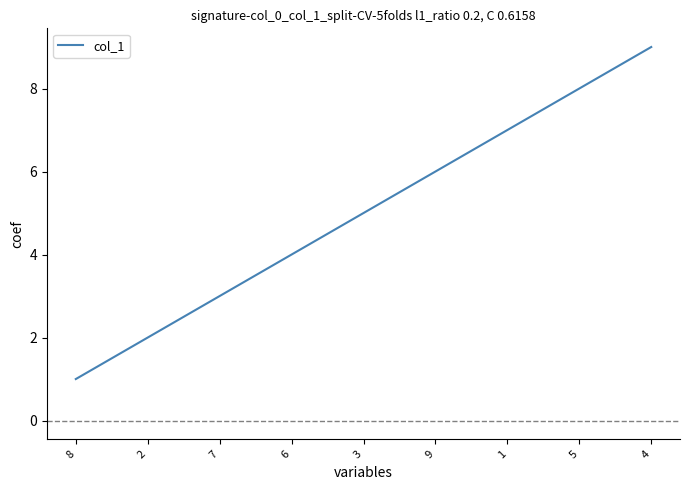

Rank the categories by value from lowest to highest.

8, 2, 7, 6, 3, 9, 1, 5, 4